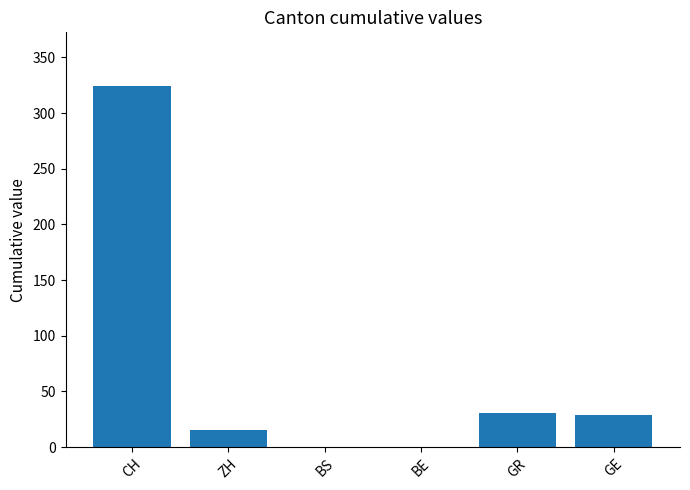

How many categories are shown in the chart?

6